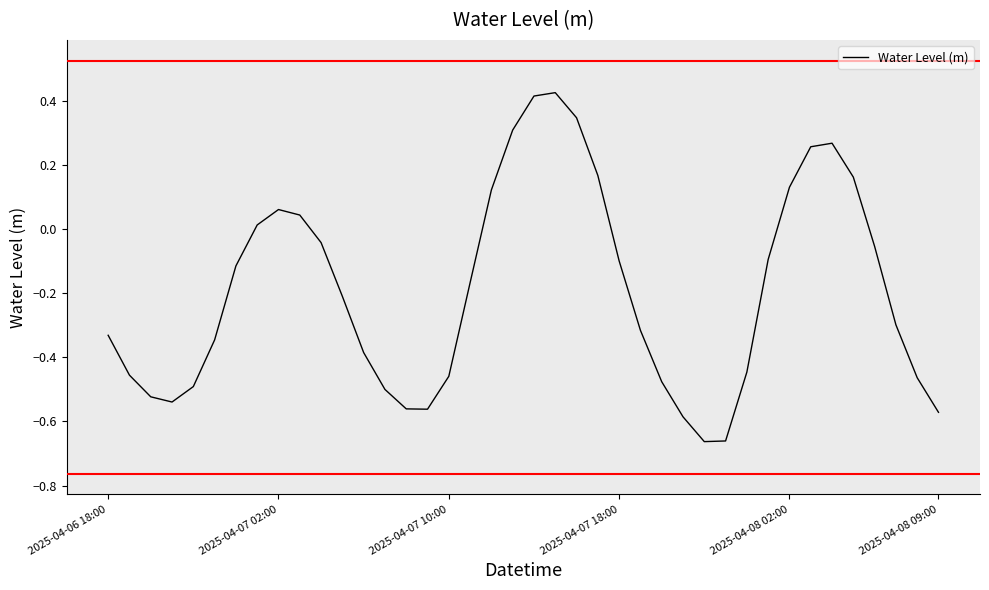

Where does the data first go above 0?

7